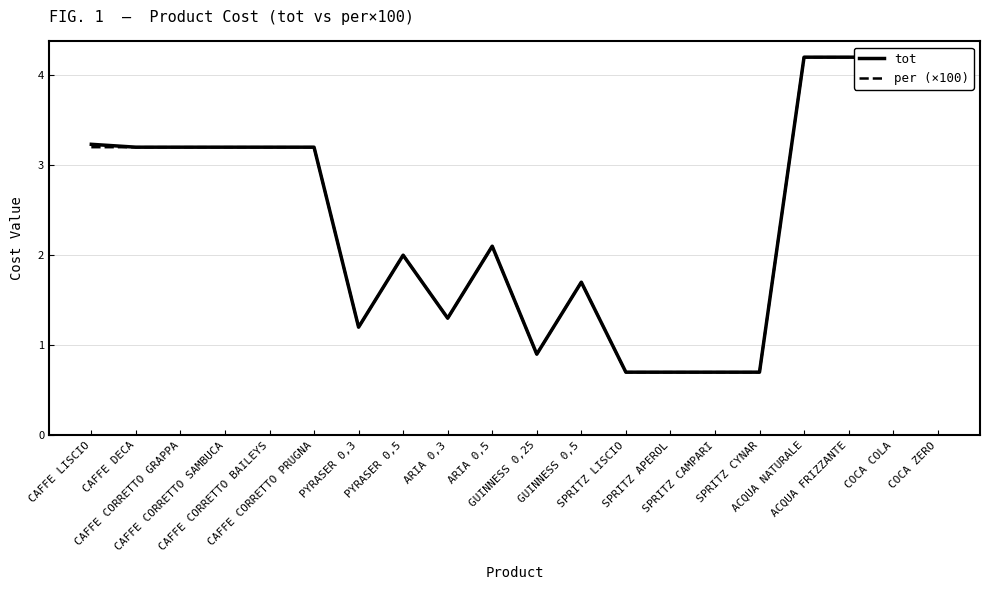

How many values in the tot series are below 3?

10